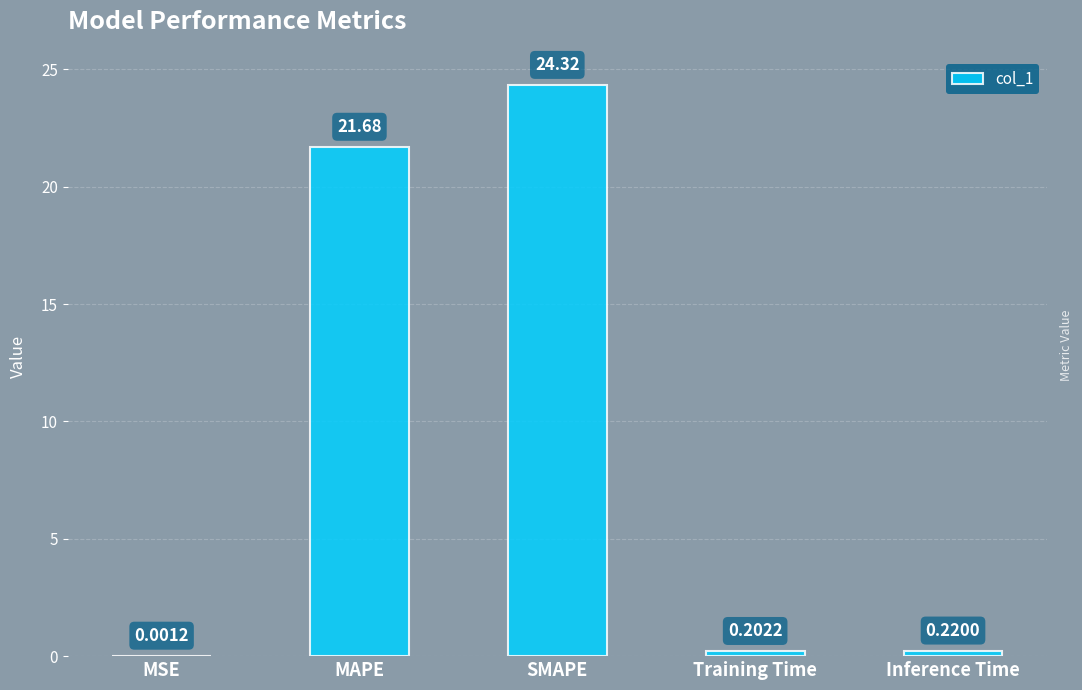

Between MSE and MAPE, which is larger?

MAPE